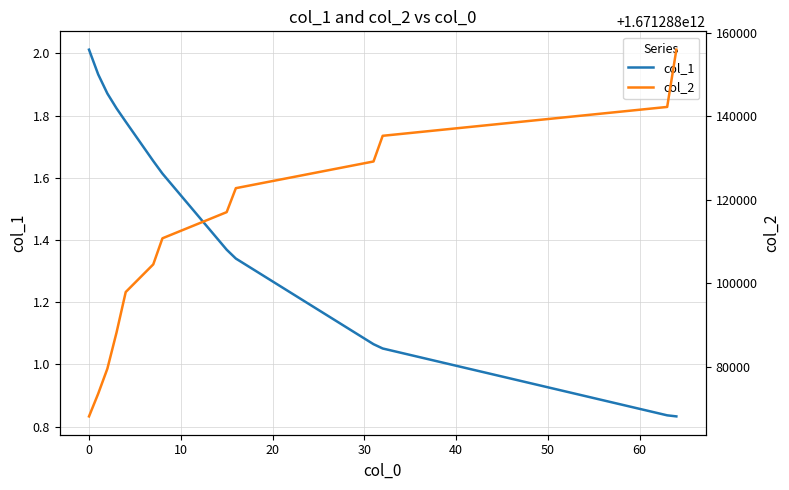

How many lines are shown in the chart?

2